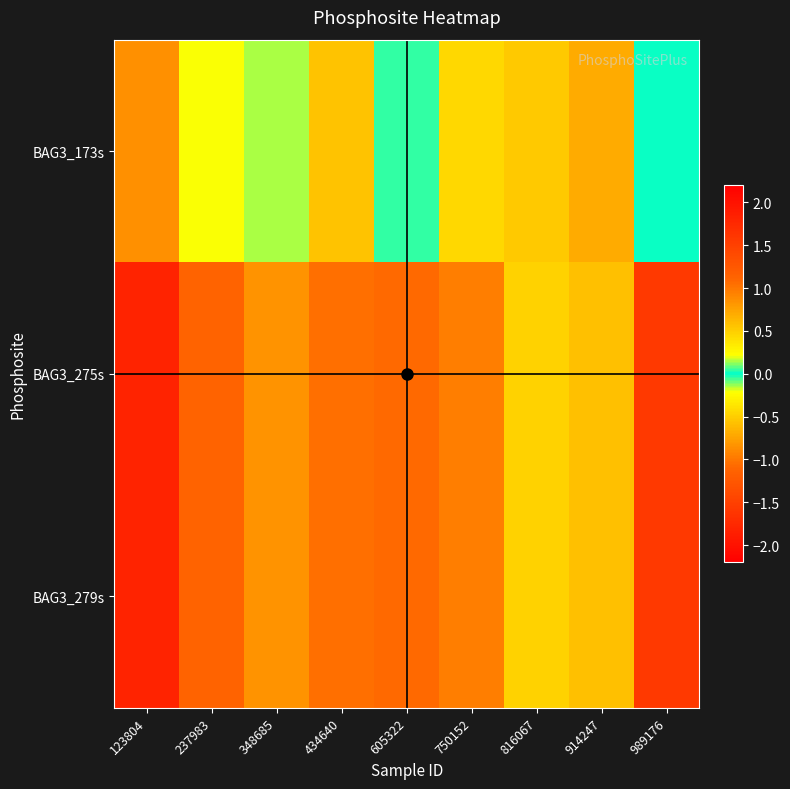

Rank the series by their maximum value, from highest to lowest.

BAG3_275s, BAG3_279s, BAG3_173s